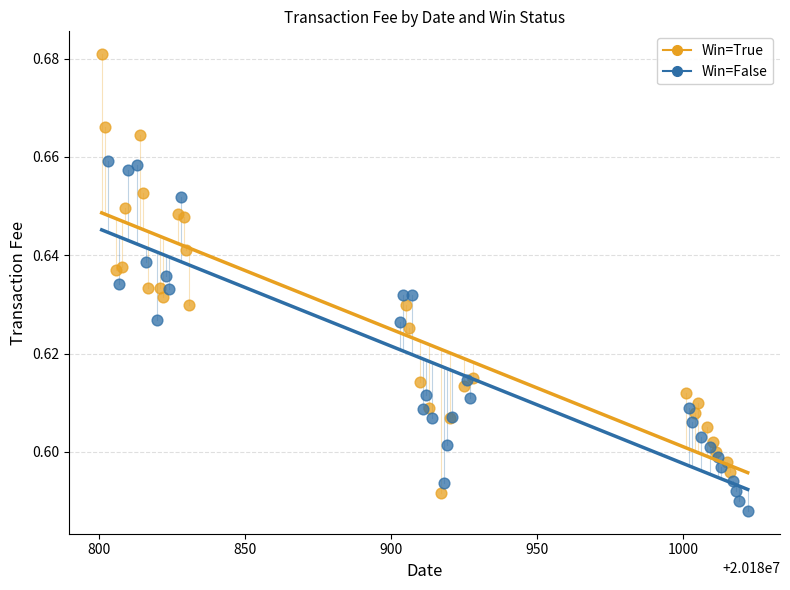

Which series has the largest Y range (max minus min)?

Win=True